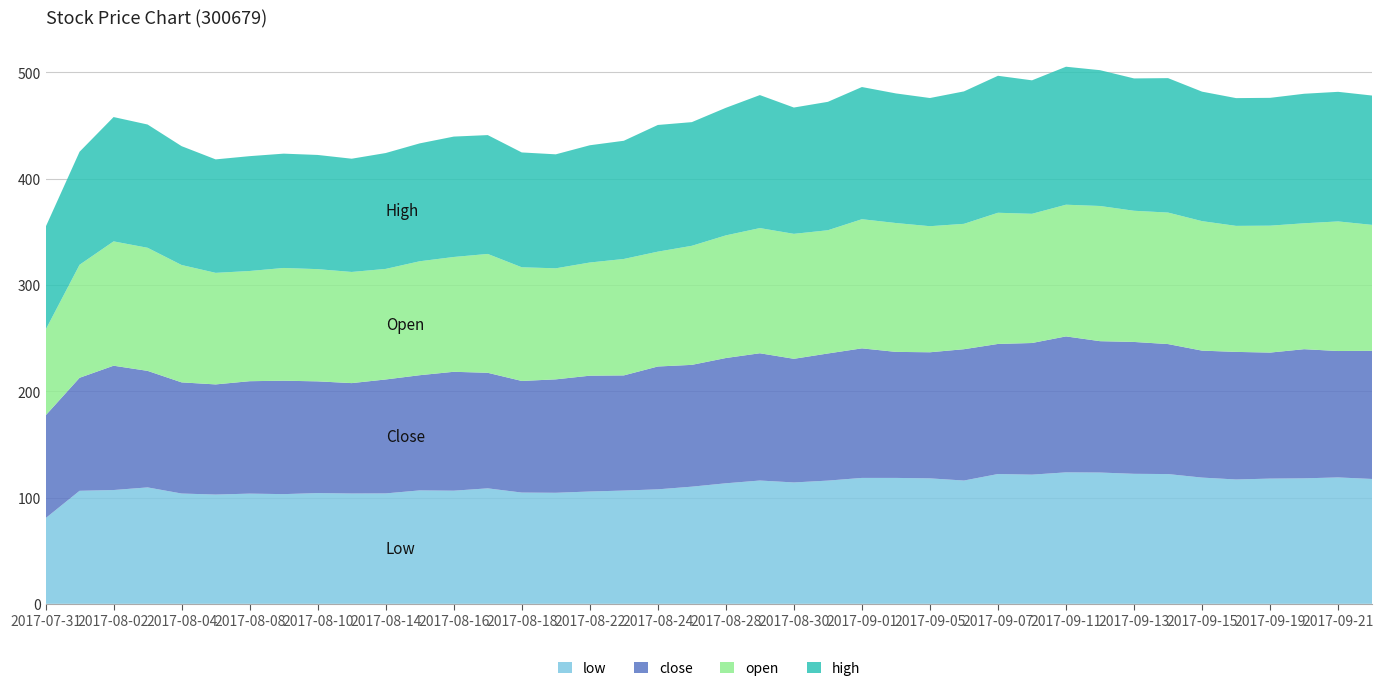

Reading left to right, extract all data points from this chart.

low: 2017-07-31=80.6	2017-08-01=106.3	2017-08-02=107.1	2017-08-03=109.5	2017-08-04=103.8	2017-08-07=102.8	2017-08-08=103.7	2017-08-09=103.2	2017-08-10=104.2	2017-08-11=103.8	2017-08-14=103.9	2017-08-15=106.7	2017-08-16=106.4	2017-08-17=108.6	2017-08-18=104.7	2017-08-21=104.5	2017-08-22=105.7	2017-08-23=106.6	2017-08-24=107.7	2017-08-25=110.2	2017-08-28=113.4	2017-08-29=116.0	2017-08-30=114.2	2017-08-31=115.9	2017-09-01=118.5	2017-09-04=118.5	2017-09-05=118.0	2017-09-06=116.0	2017-09-07=122.1	2017-09-08=121.5	2017-09-11=123.7	2017-09-12=123.5	2017-09-13=122.3	2017-09-14=122.1	2017-09-15=118.8	2017-09-18=117.0	2017-09-19=117.8	2017-09-20=118.1	2017-09-21=118.9	2017-09-22=117.5
close: 2017-07-31=96.7	2017-08-01=106.3	2017-08-02=117.0	2017-08-03=109.6	2017-08-04=104.6	2017-08-07=103.6	2017-08-08=105.8	2017-08-09=106.7	2017-08-10=105.1	2017-08-11=103.9	2017-08-14=107.2	2017-08-15=108.4	2017-08-16=111.9	2017-08-17=108.7	2017-08-18=105.0	2017-08-21=106.7	2017-08-22=109.0	2017-08-23=108.3	2017-08-24=115.6	2017-08-25=114.6	2017-08-28=117.9	2017-08-29=119.7	2017-08-30=116.3	2017-08-31=119.6	2017-09-01=121.9	2017-09-04=118.6	2017-09-05=118.6	2017-09-06=123.6	2017-09-07=122.4	2017-09-08=123.9	2017-09-11=127.9	2017-09-12=123.6	2017-09-13=124.1	2017-09-14=122.3	2017-09-15=119.5	2017-09-18=120.0	2017-09-19=118.6	2017-09-20=121.5	2017-09-21=118.9	2017-09-22=120.6
open: 2017-07-31=80.6	2017-08-01=106.3	2017-08-02=117.0	2017-08-03=115.8	2017-08-04=110.4	2017-08-07=105.0	2017-08-08=103.7	2017-08-09=106.1	2017-08-10=105.6	2017-08-11=104.6	2017-08-14=104.0	2017-08-15=107.2	2017-08-16=108.0	2017-08-17=111.8	2017-08-18=107.0	2017-08-21=104.5	2017-08-22=106.5	2017-08-23=109.5	2017-08-24=108.1	2017-08-25=112.0	2017-08-28=115.4	2017-08-29=117.8	2017-08-30=117.6	2017-08-31=115.9	2017-09-01=121.5	2017-09-04=121.2	2017-09-05=118.6	2017-09-06=118.0	2017-09-07=123.4	2017-09-08=121.6	2017-09-11=123.9	2017-09-12=127.2	2017-09-13=123.4	2017-09-14=123.7	2017-09-15=121.8	2017-09-18=118.6	2017-09-19=119.4	2017-09-20=118.5	2017-09-21=121.9	2017-09-22=118.5
high: 2017-07-31=96.7	2017-08-01=106.3	2017-08-02=117.0	2017-08-03=116.0	2017-08-04=111.8	2017-08-07=106.8	2017-08-08=108.1	2017-08-09=107.6	2017-08-10=107.4	2017-08-11=106.5	2017-08-14=109.0	2017-08-15=110.9	2017-08-16=113.3	2017-08-17=111.8	2017-08-18=108.0	2017-08-21=107.2	2017-08-22=110.3	2017-08-23=111.2	2017-08-24=119.2	2017-08-25=116.4	2017-08-28=120.0	2017-08-29=125.1	2017-08-30=118.8	2017-08-31=120.8	2017-09-01=124.4	2017-09-04=121.9	2017-09-05=120.6	2017-09-06=124.6	2017-09-07=128.9	2017-09-08=125.6	2017-09-11=129.8	2017-09-12=127.8	2017-09-13=124.5	2017-09-14=126.5	2017-09-15=121.8	2017-09-18=120.2	2017-09-19=120.3	2017-09-20=121.9	2017-09-21=121.9	2017-09-22=121.7